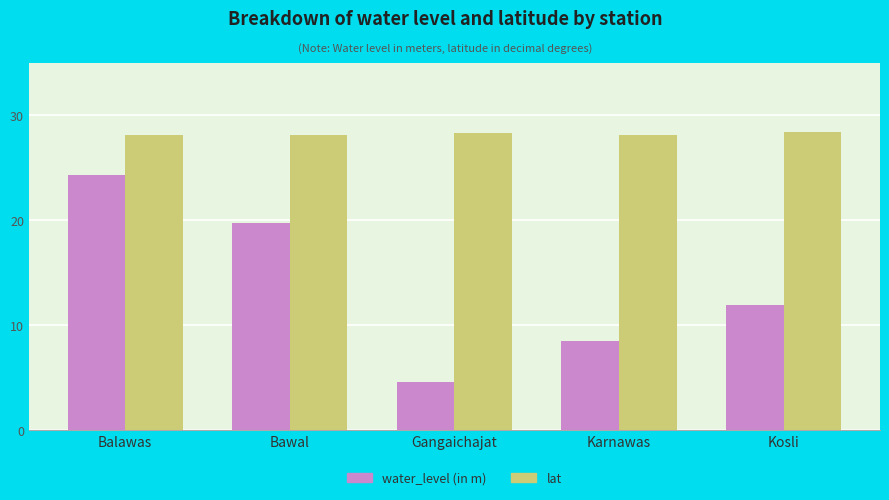

The lat series shows 49.5 at Gangaichajat. True or false?

False